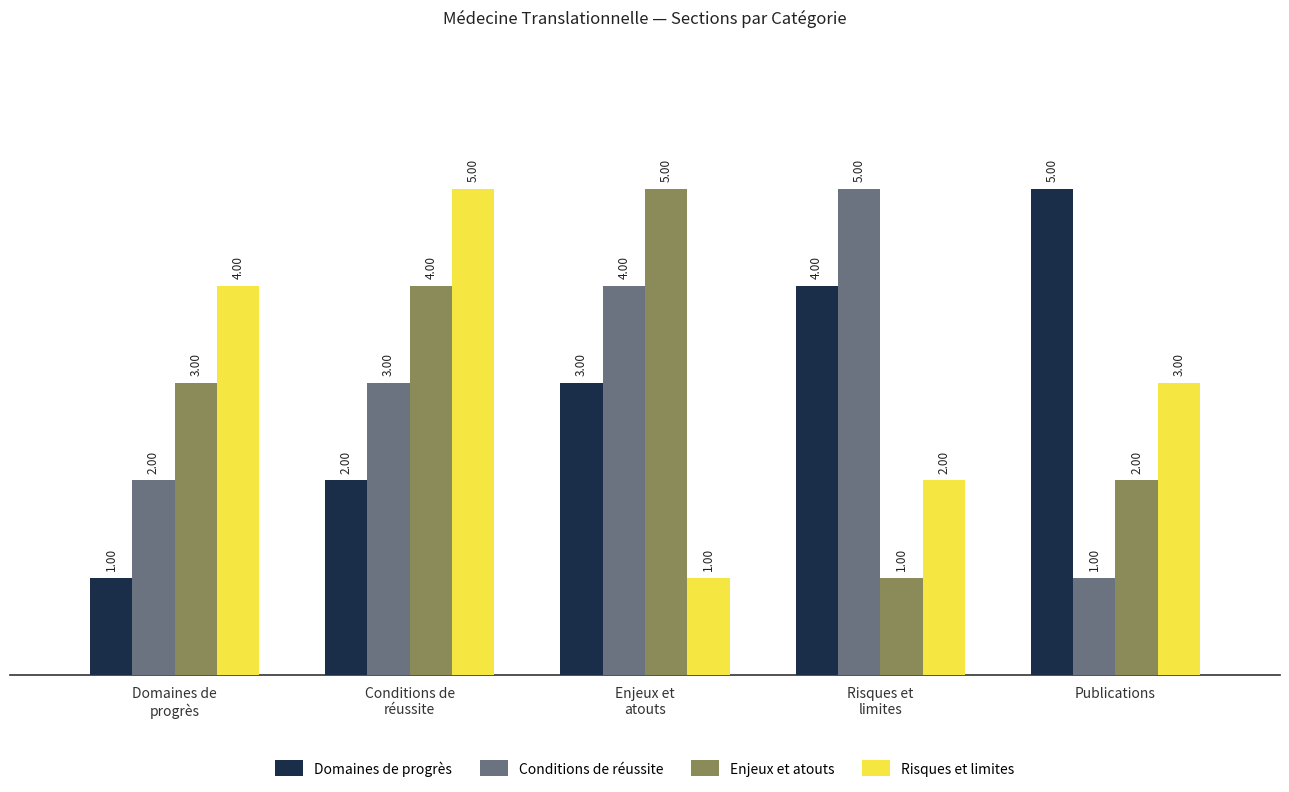

Read the Conditions de réussite value at Enjeux et
atouts.

4